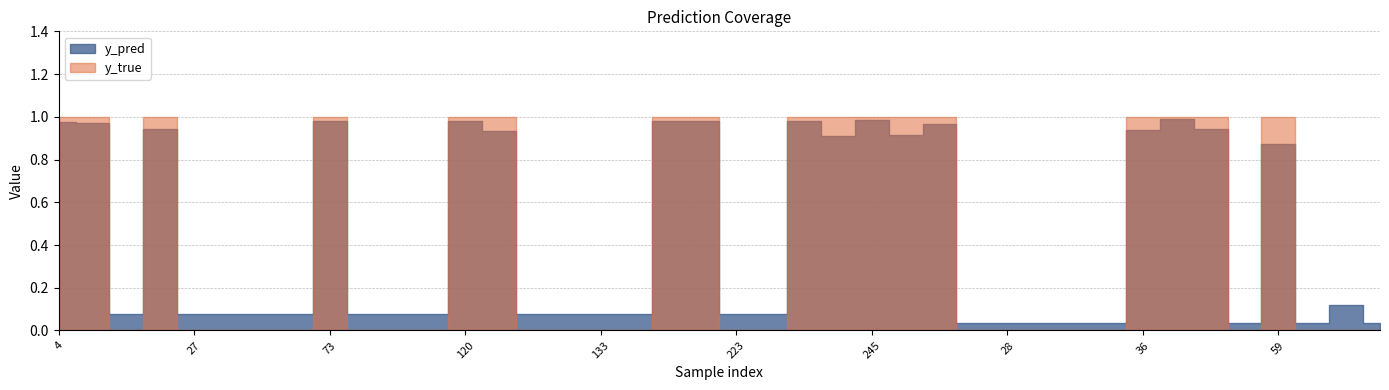

True or false: y_true has a value of 0.0 at 65.

True